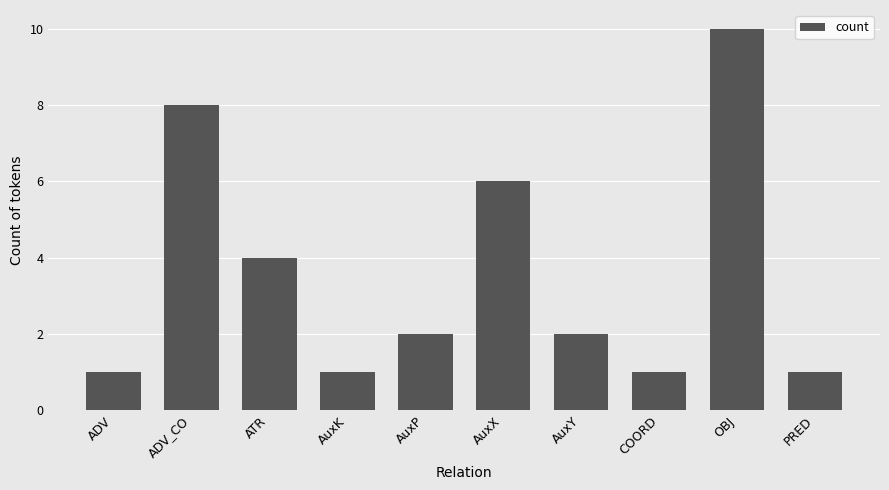

At which category does the chart reach its peak across all series?

OBJ